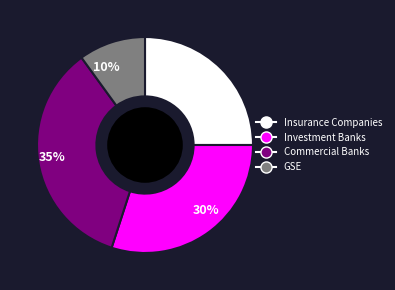

Which slice is the smallest?

GSE